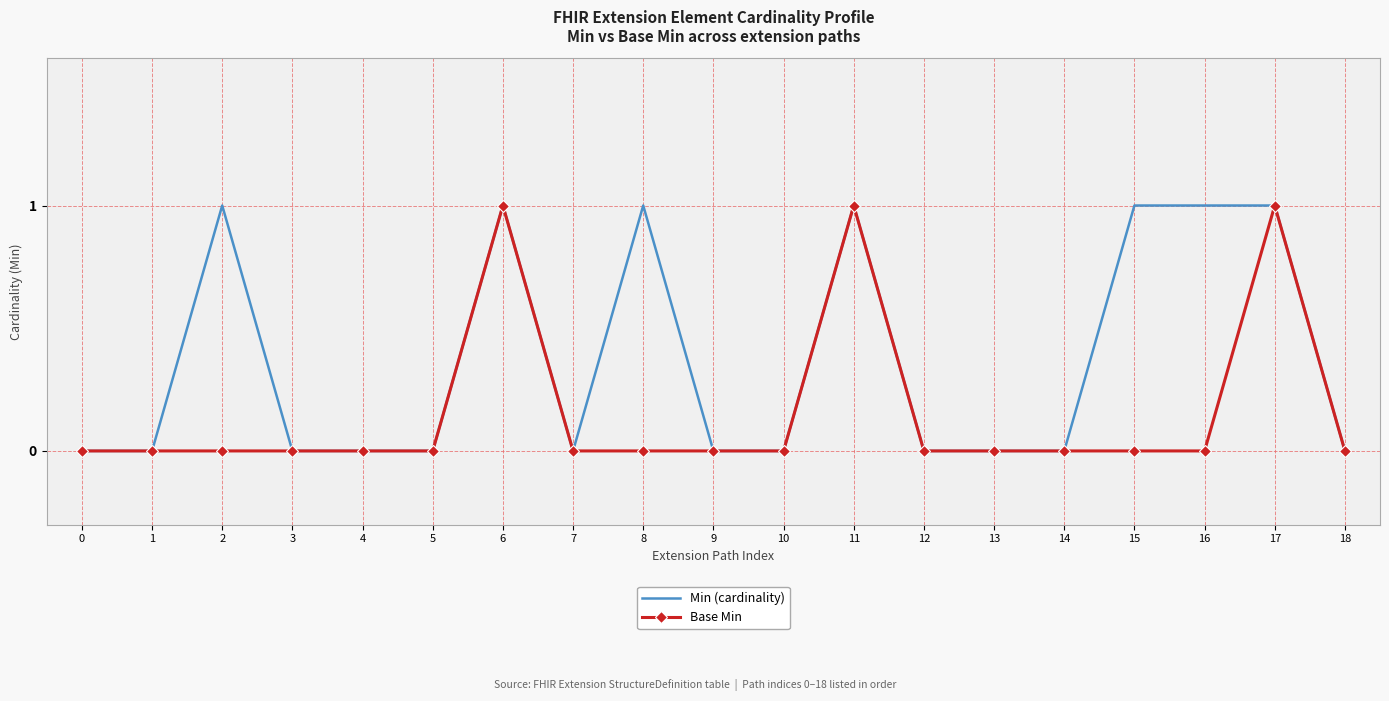

List the series in order of their overall mean, lowest first.

Base Min, Min (cardinality)